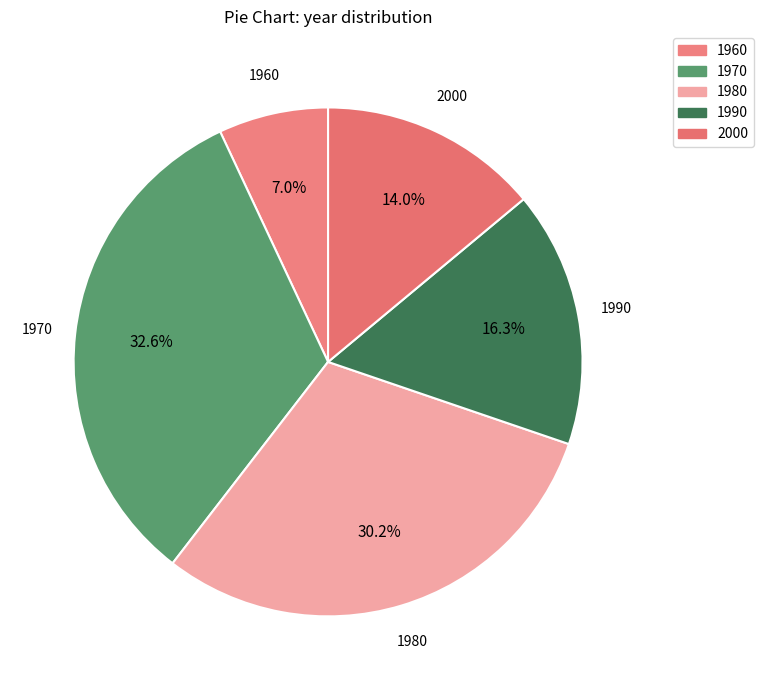

True or false: 1960 accounts for 1% of the total.

False